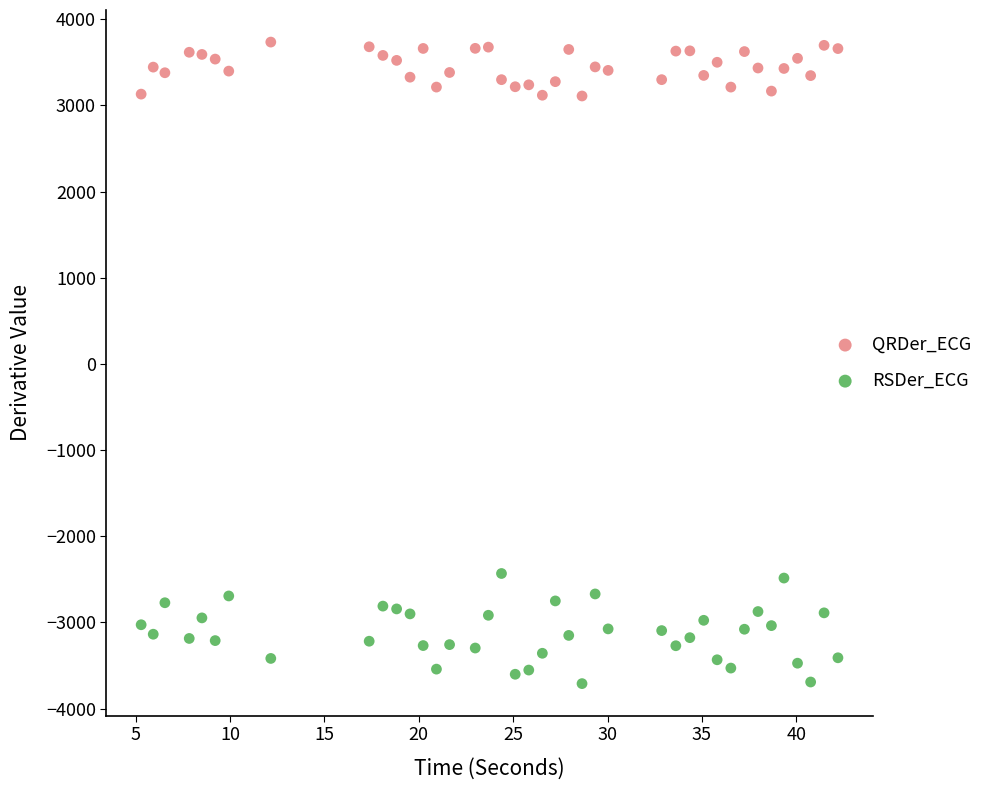

Which series reaches the maximum Y coordinate?

QRDer_ECG